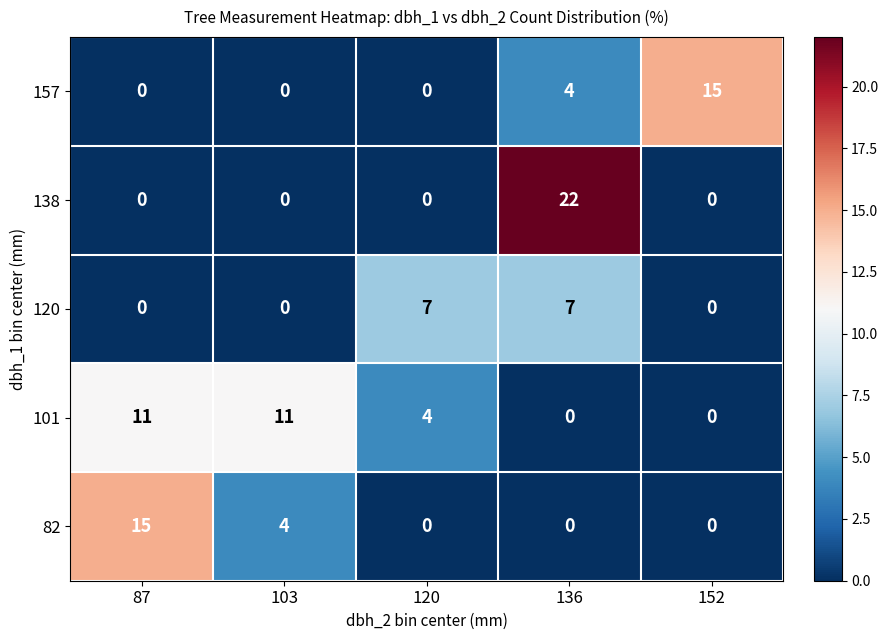

Count the number of categories in the chart.

5